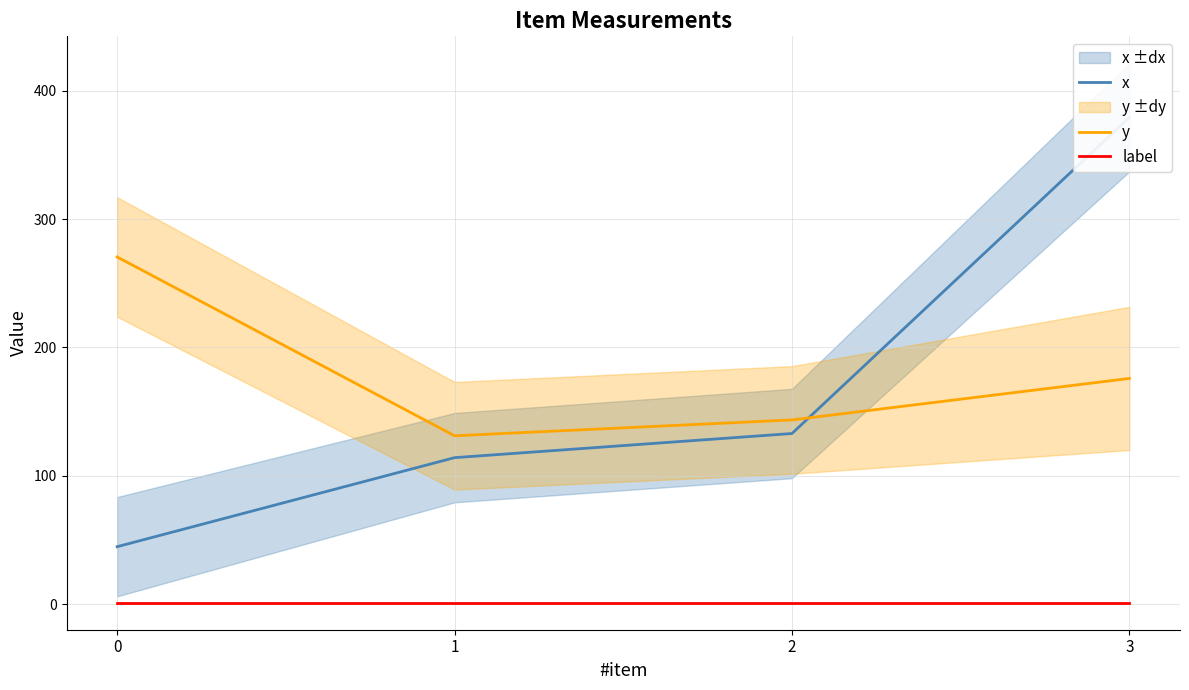

True or false: label has a value of 1.8 at 2.

False